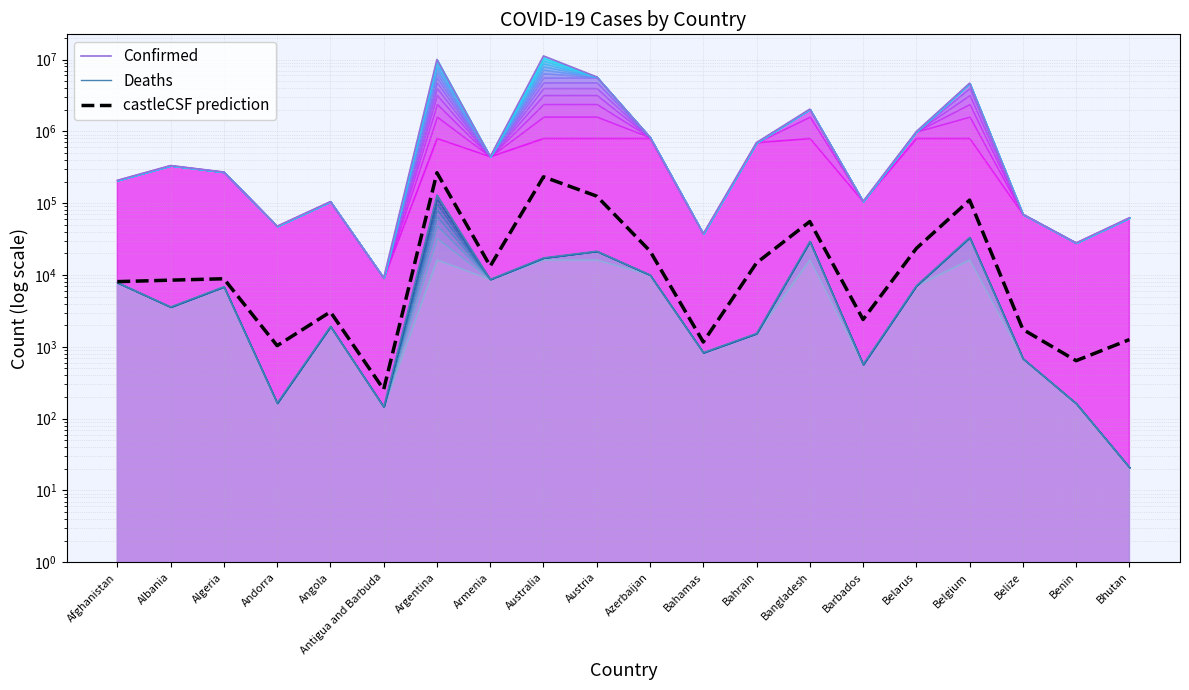

What is the average value of the Deaths series?

14108.2